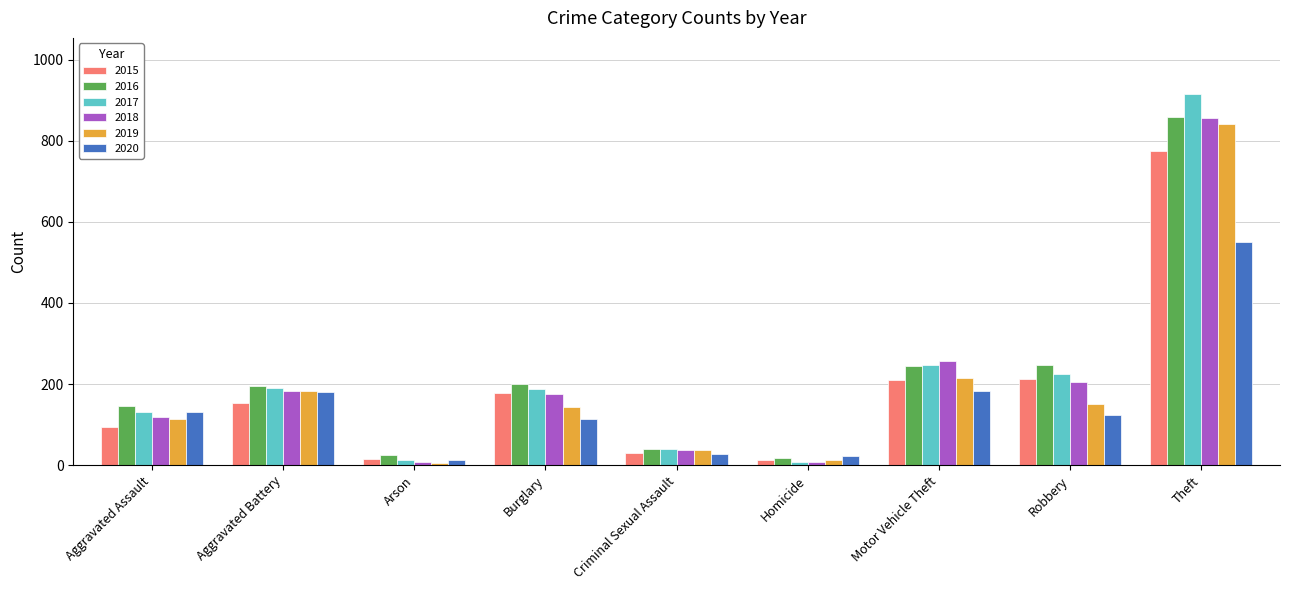

What is the label of the 1st bar from the right?

Theft